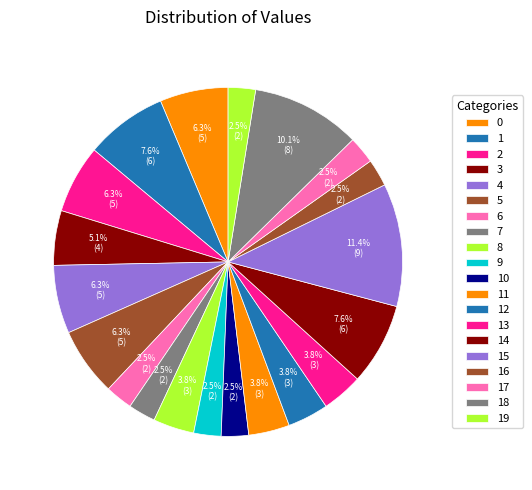

Rank the categories by value from highest to lowest.

15, 18, 1, 14, 0, 2, 4, 5, 3, 8, 11, 12, 13, 6, 7, 9, 10, 16, 17, 19